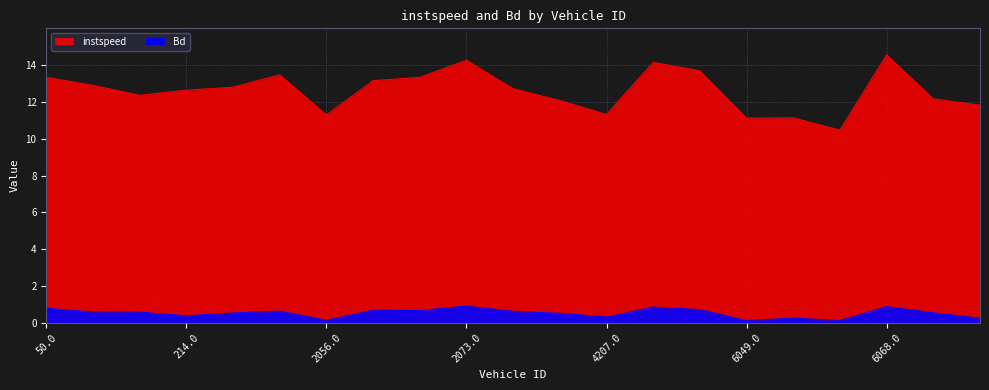

What is the minimum value shown in the chart?

0.1